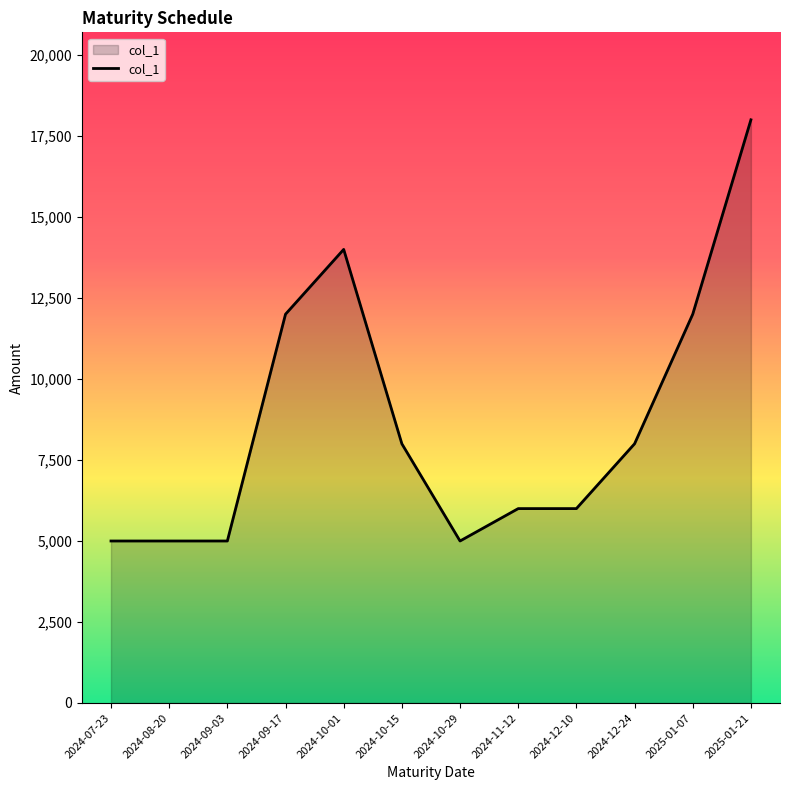

Reading right to left, what are all the values shown in this chart?

2025-01-21=18000	2025-01-07=12000	2024-12-24=8000	2024-12-10=6000	2024-11-12=6000	2024-10-29=5000	2024-10-15=8000	2024-10-01=14000	2024-09-17=12000	2024-09-03=5000	2024-08-20=5000	2024-07-23=5000